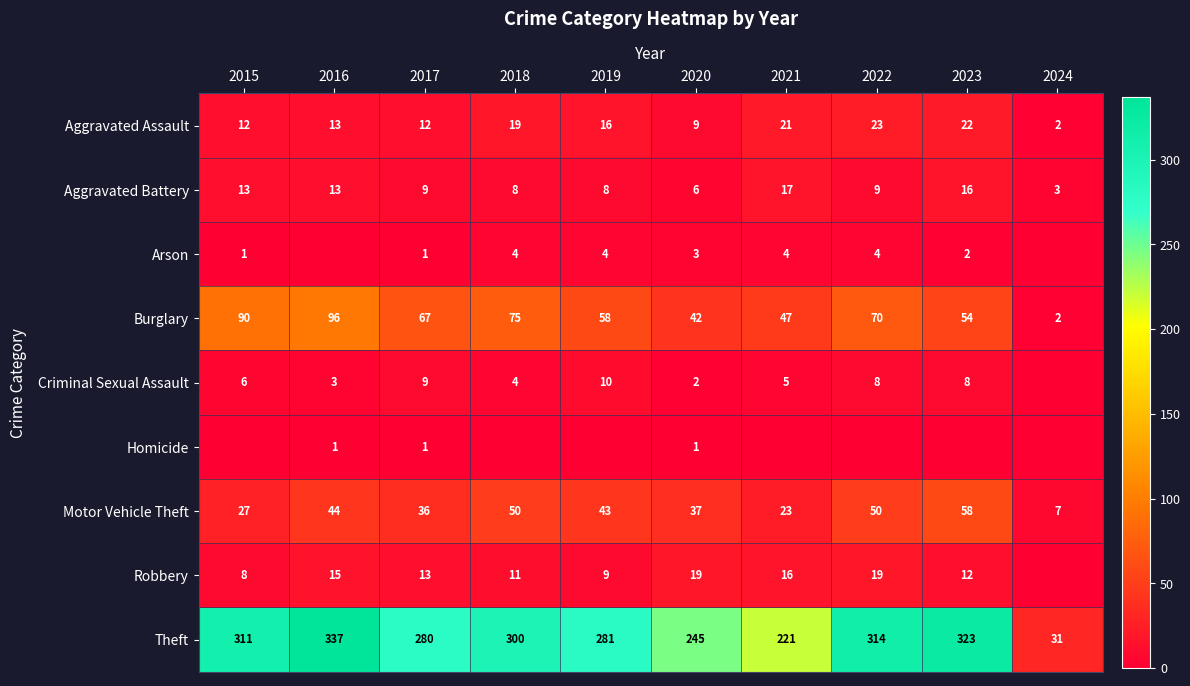

What is the difference between the Aggravated Battery values at 2019 and 2016?

5